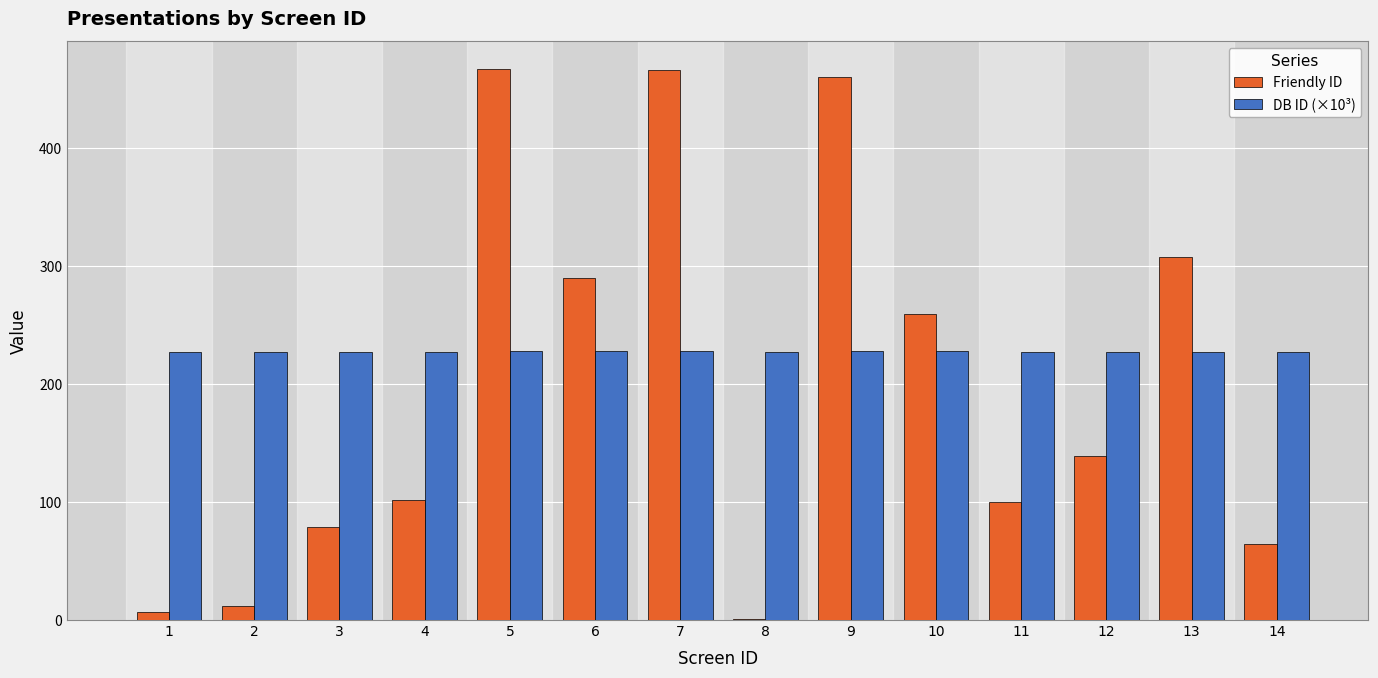

What is the difference between the DB ID (×10³) values at 5 and 3?

0.5